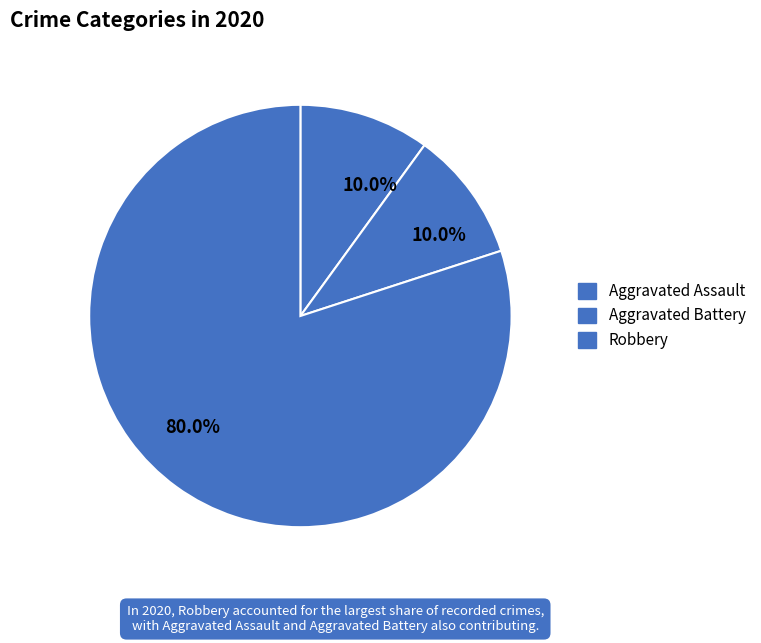

How many segments does this pie chart have?

3